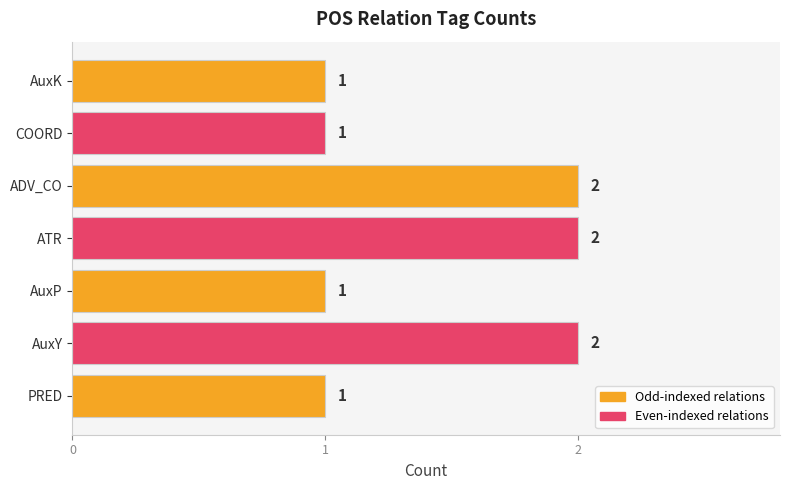

What is the greatest value displayed?

2